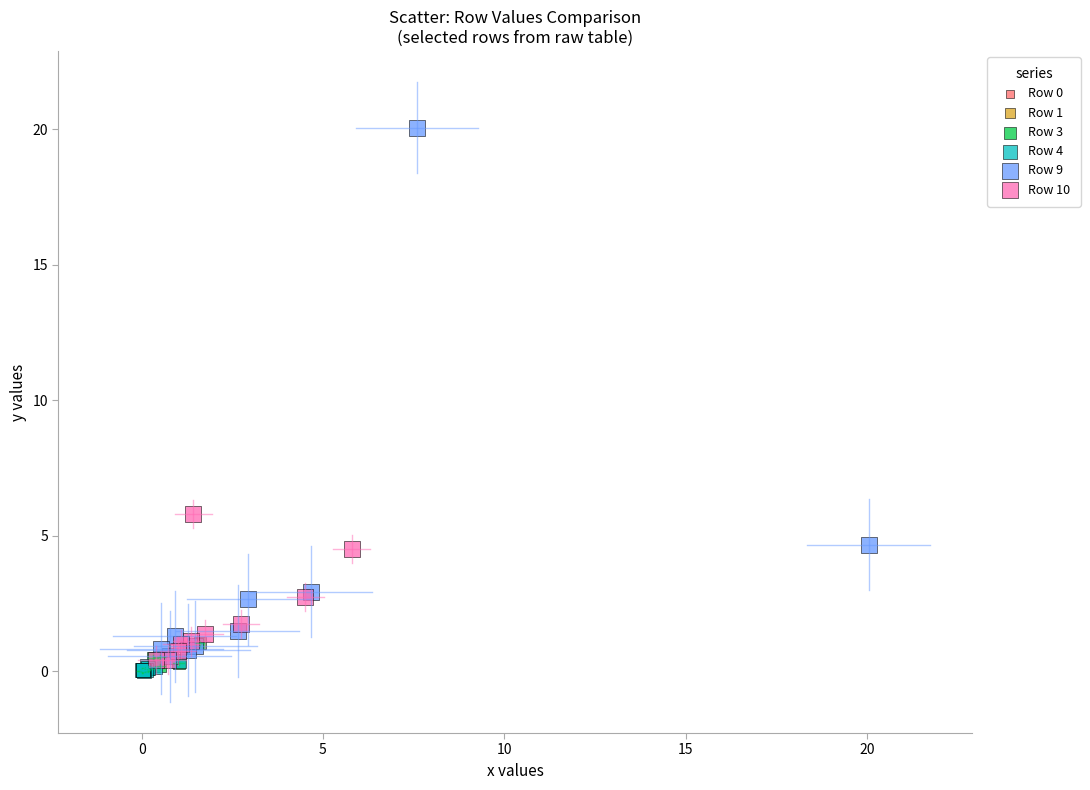

Which series contains the highest Y value?

Row 9